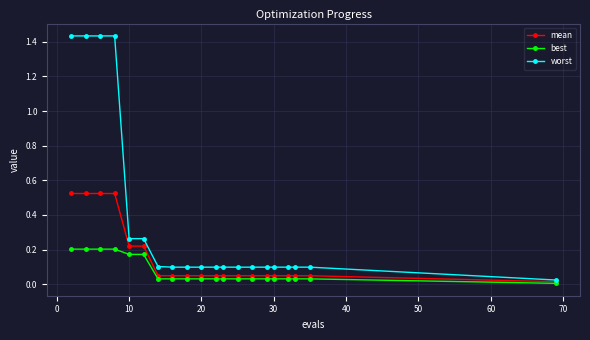

What is the value of the worst point at the 11th from the left?

0.1